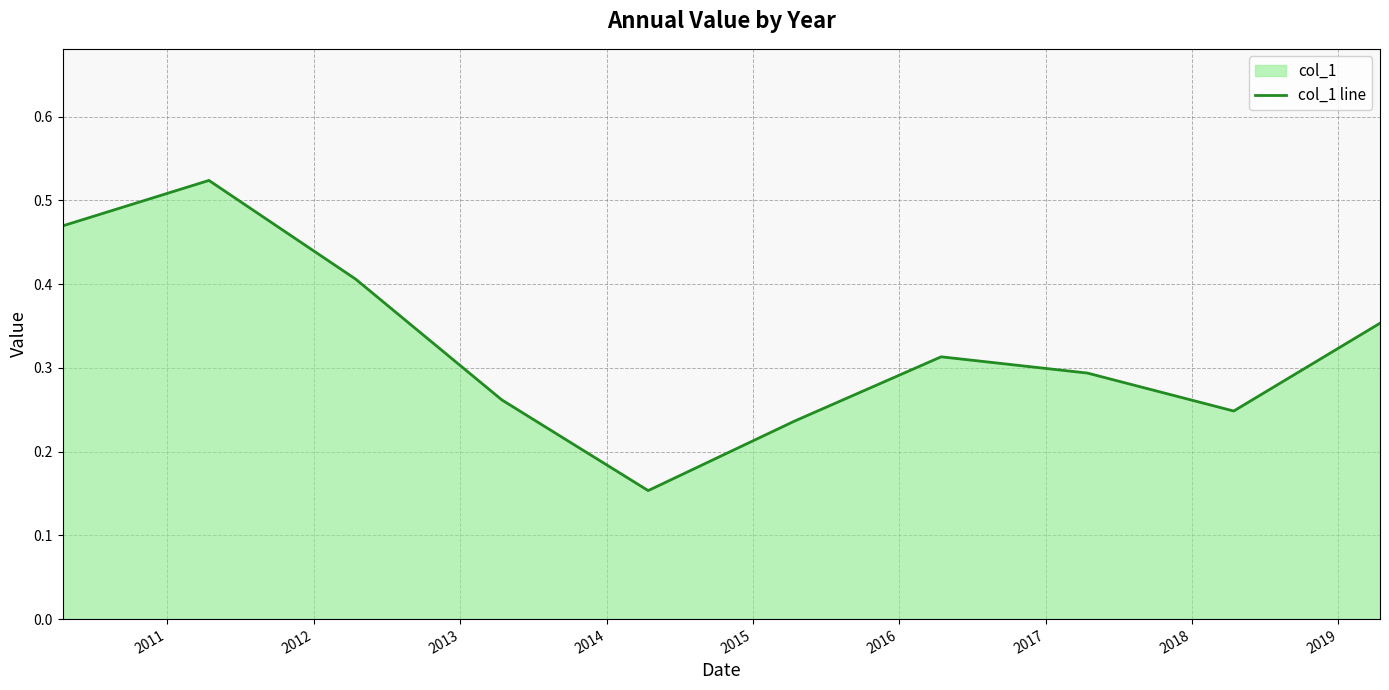

What is the smallest value displayed?

0.2